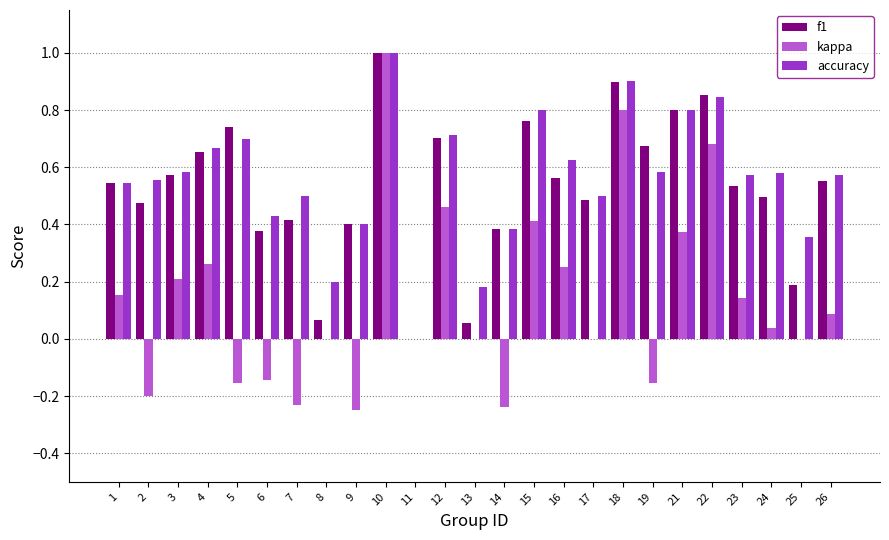

Is the value of f1 at 5 greater than the value of kappa at 9?

Yes